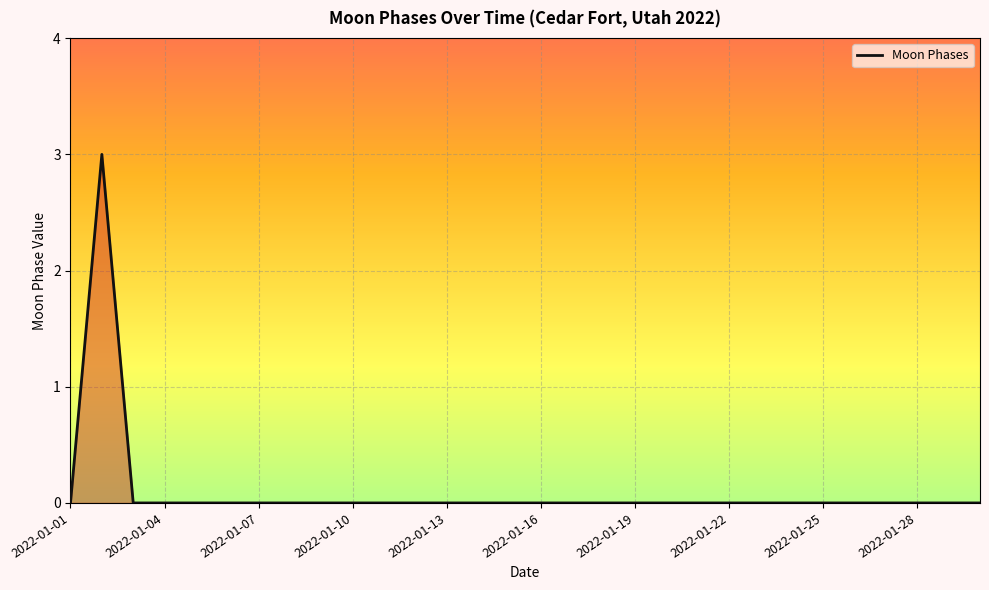

True or false: the data has more than 0 interior local peaks.

True